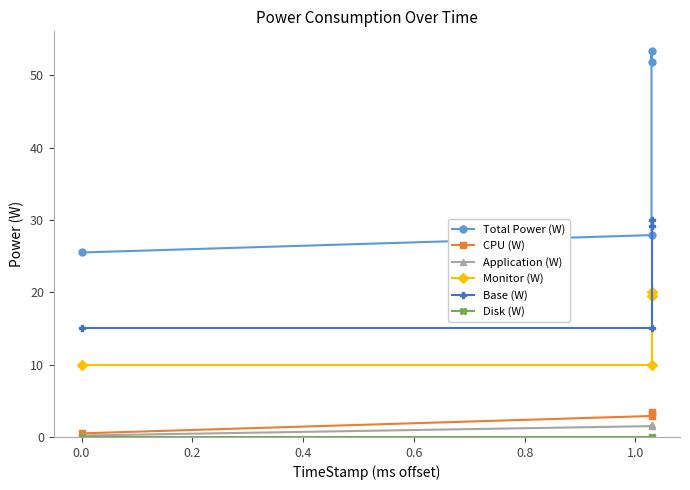

True or false: Total Power (W) has more than 2 interior local peaks.

False